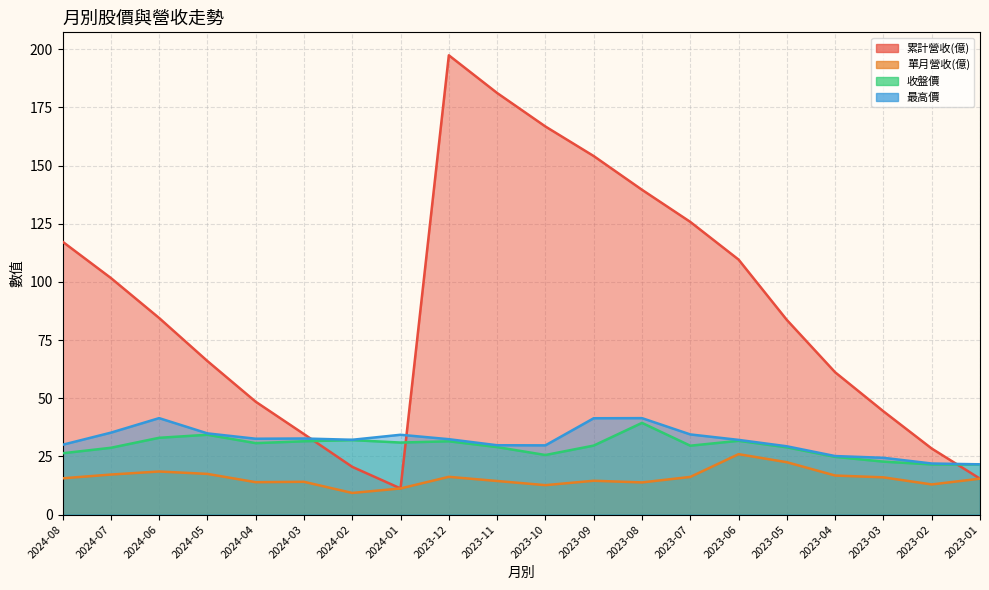

List the labels in order of 單月營收(億) value, largest first.

2023-06, 2023-05, 2024-06, 2024-05, 2024-07, 2023-04, 2023-12, 2023-07, 2023-03, 2024-08, 2023-01, 2023-09, 2023-11, 2024-03, 2024-04, 2023-08, 2023-02, 2023-10, 2024-01, 2024-02